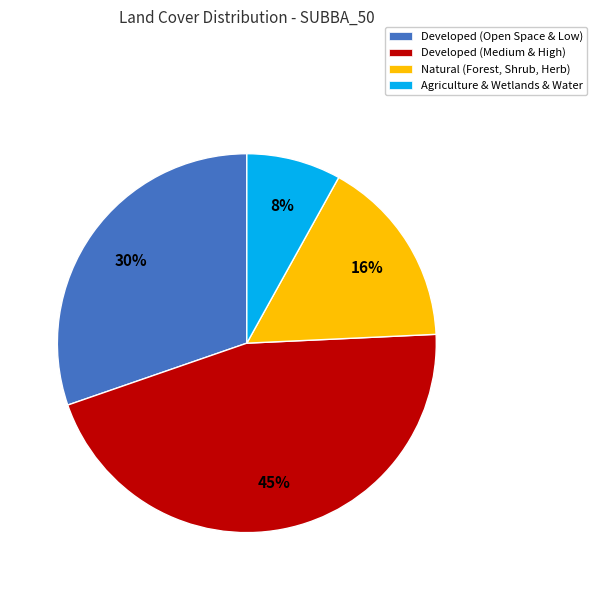

The Natural (Forest, Shrub, Herb) slice represents 8% of the pie. True or false?

False